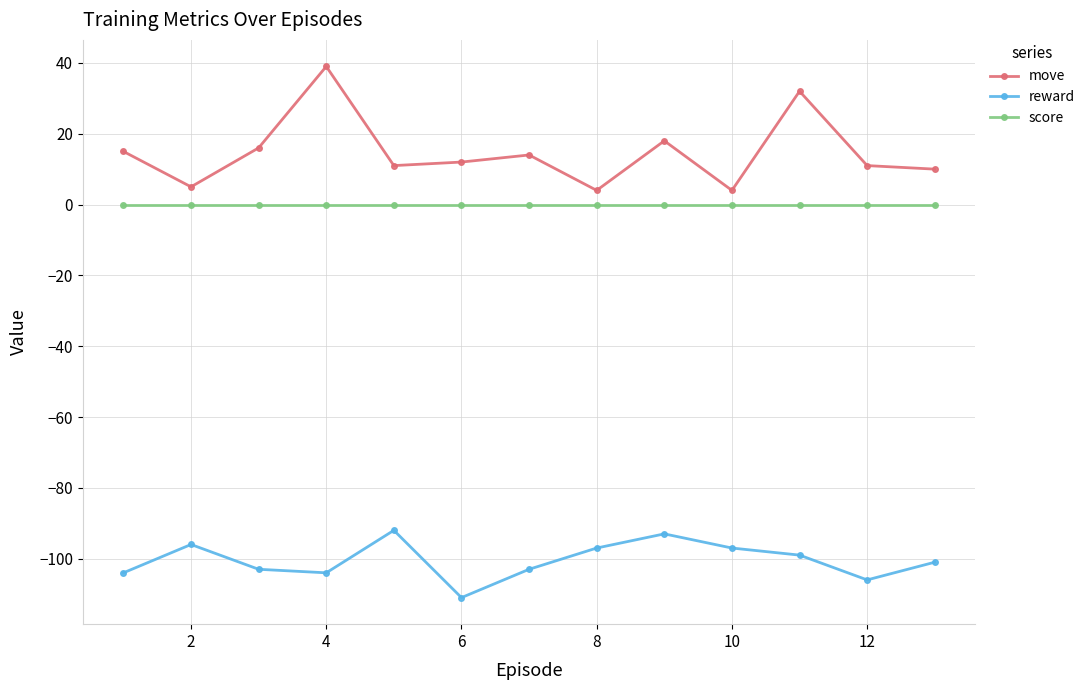

Which series has the widest spread of values?

move